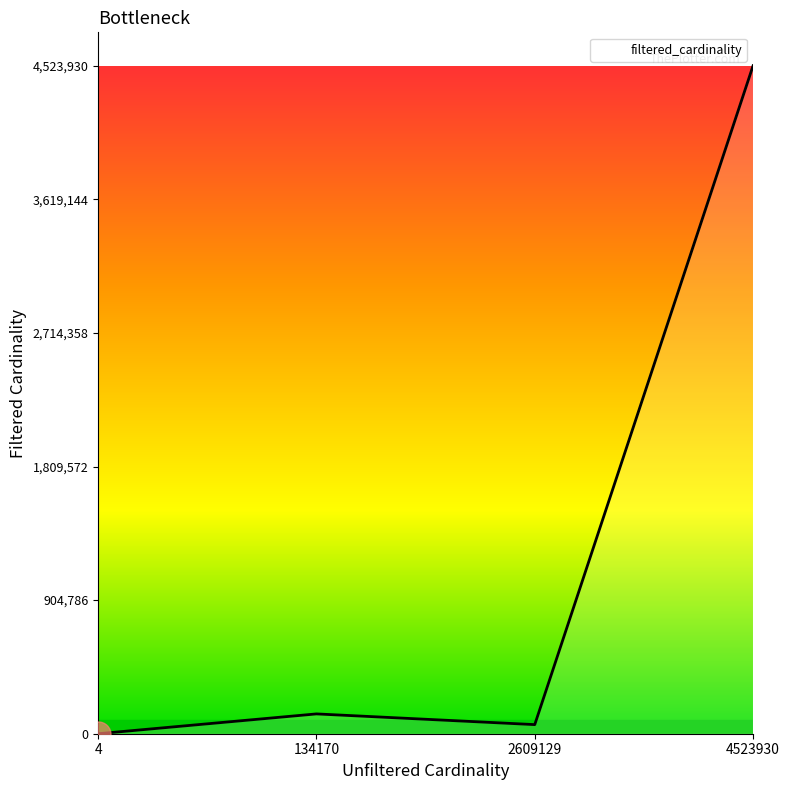

Which category has the highest value across all series?

4523930